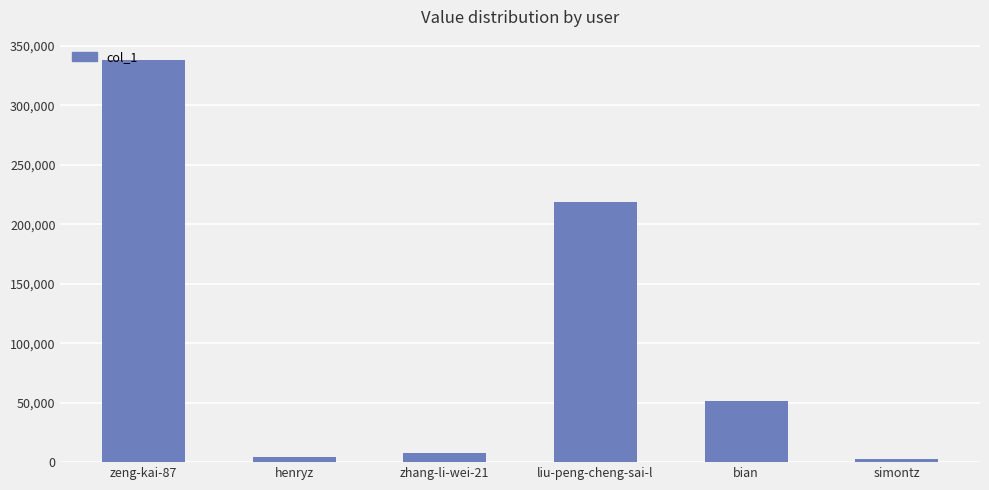

What is the change in value from henryz to zhang-li-wei-21?

+3625